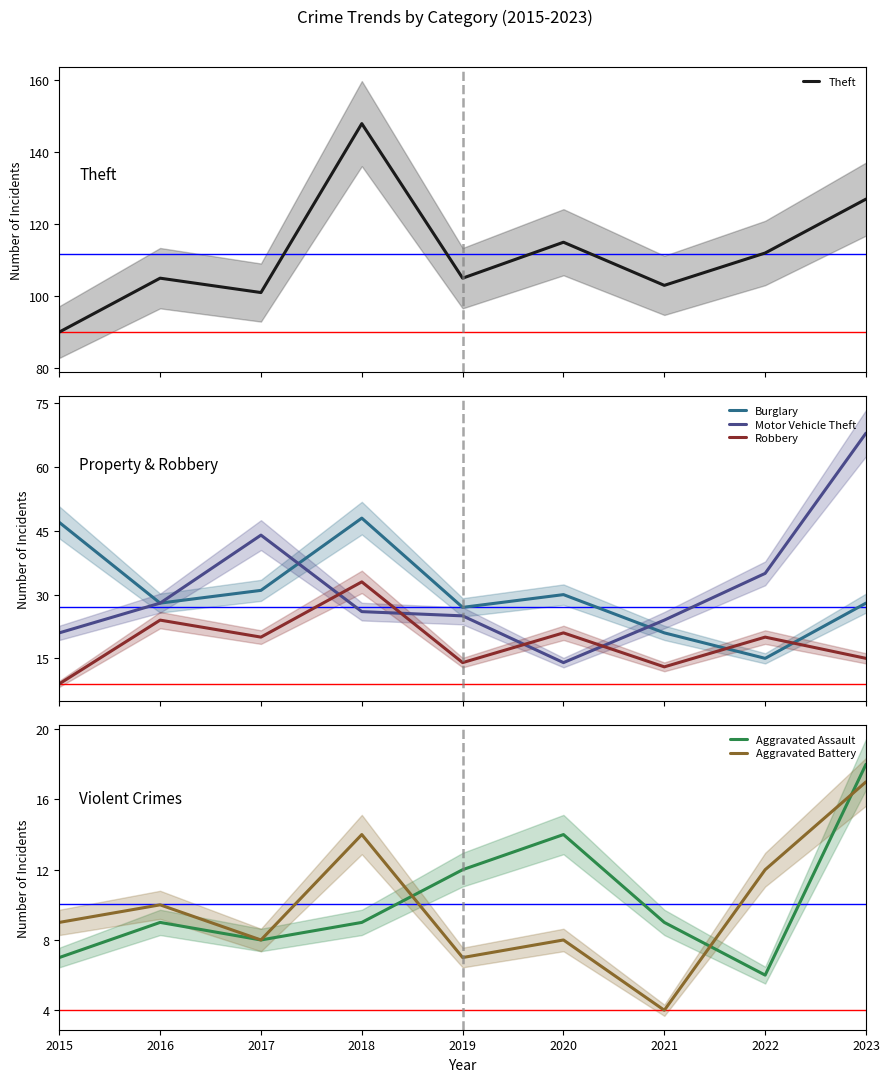

Which has a higher value, 2018 or 2015?

2018